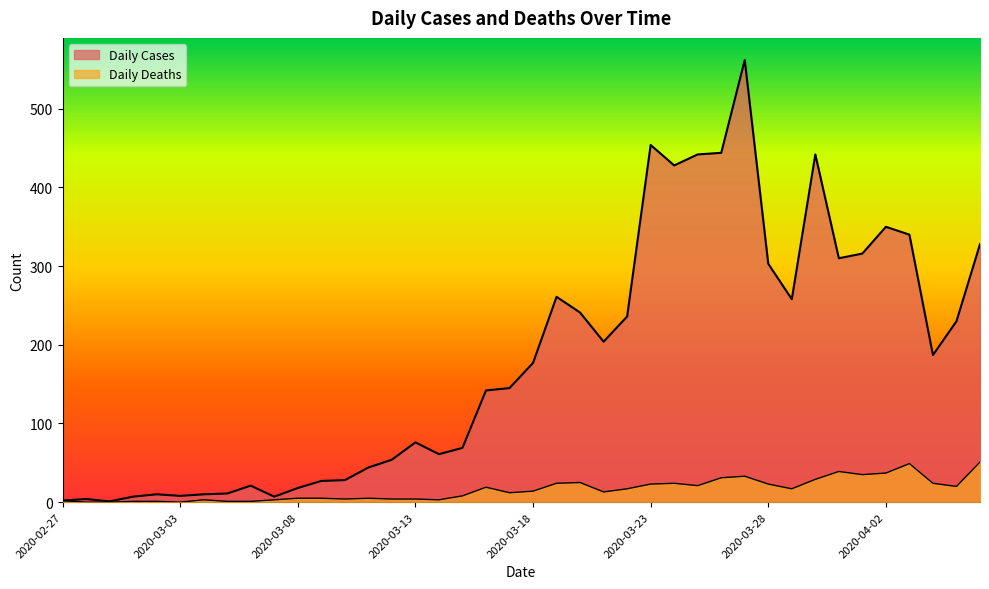

True or false: Daily Cases and Daily Deaths cross at least once.

False